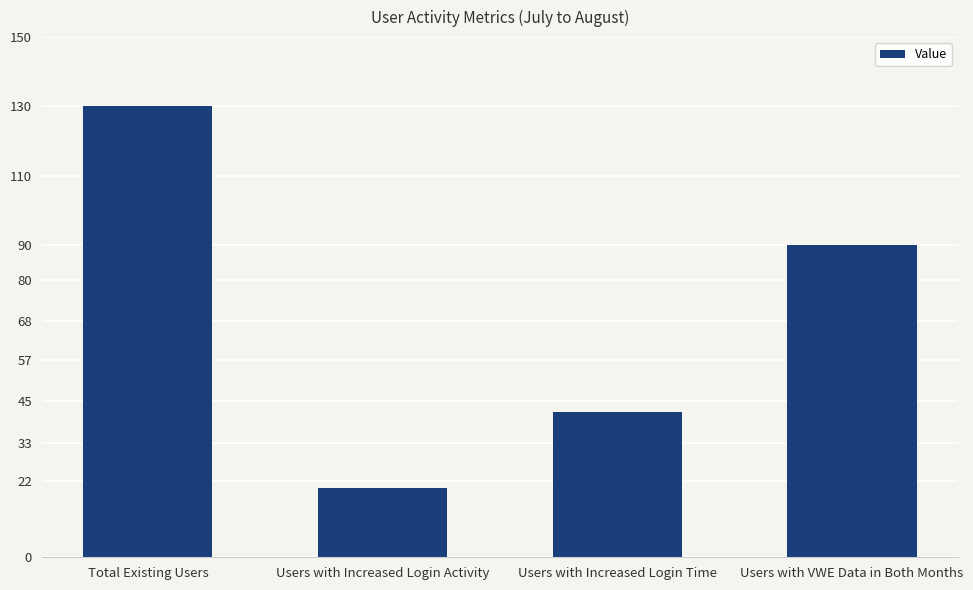

What value does the data have at Users with Increased Login Activity?

20